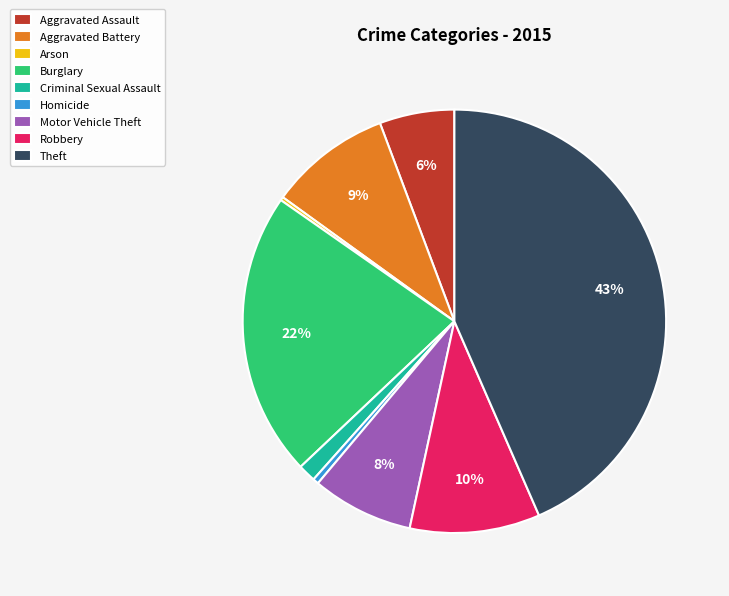

Which slice is the largest?

Theft